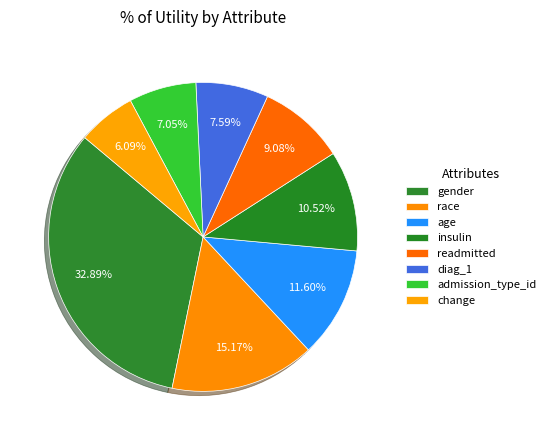

To the nearest percent, what percentage of the pie is age?

12%